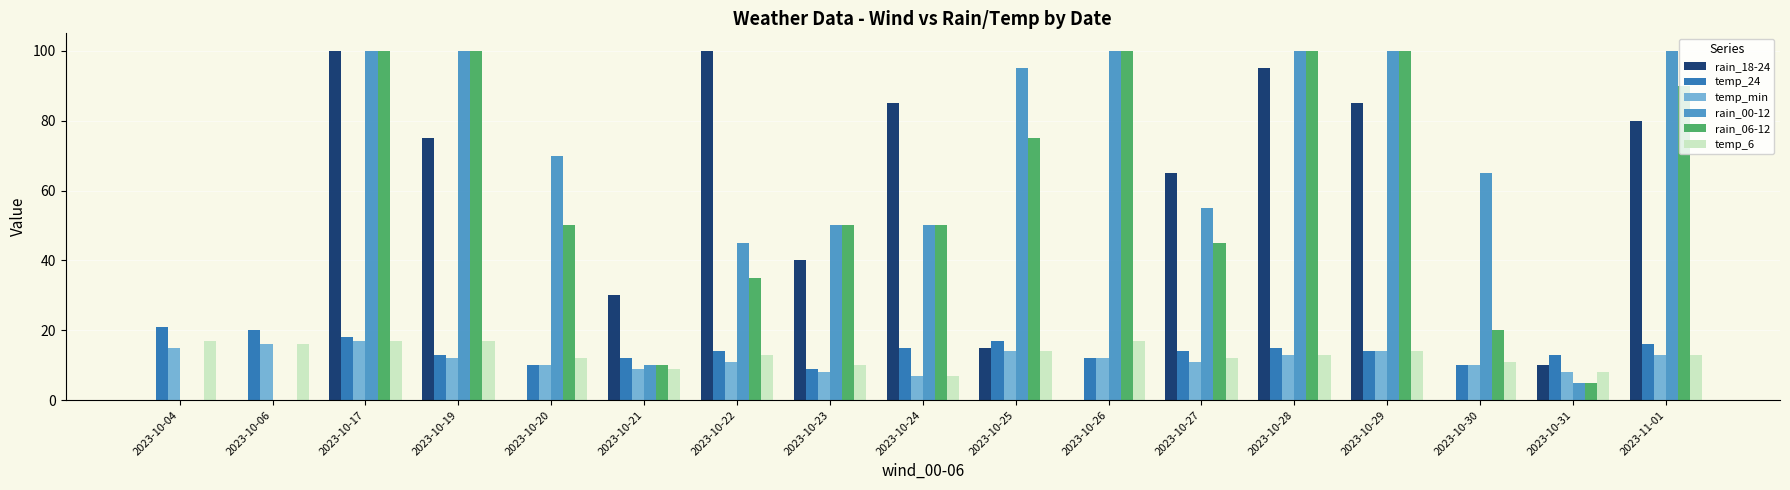

Count the number of categories in the chart.

17